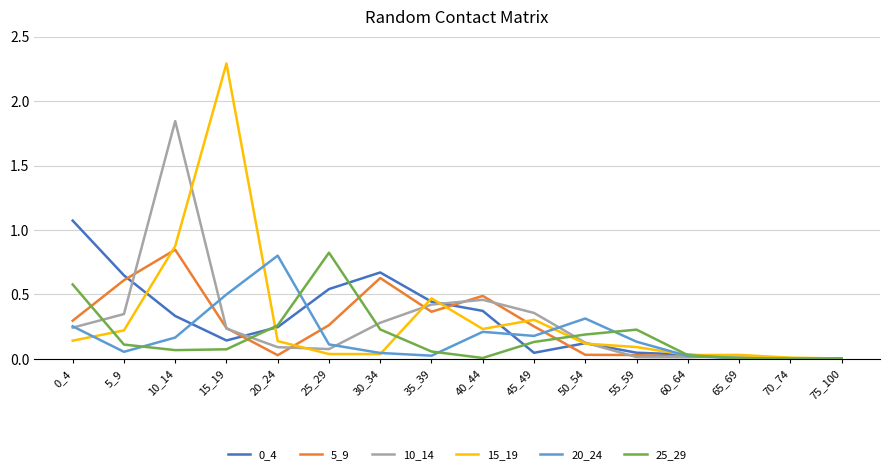

Is it true that 15_19 equals 0.5 at 35_39?

True